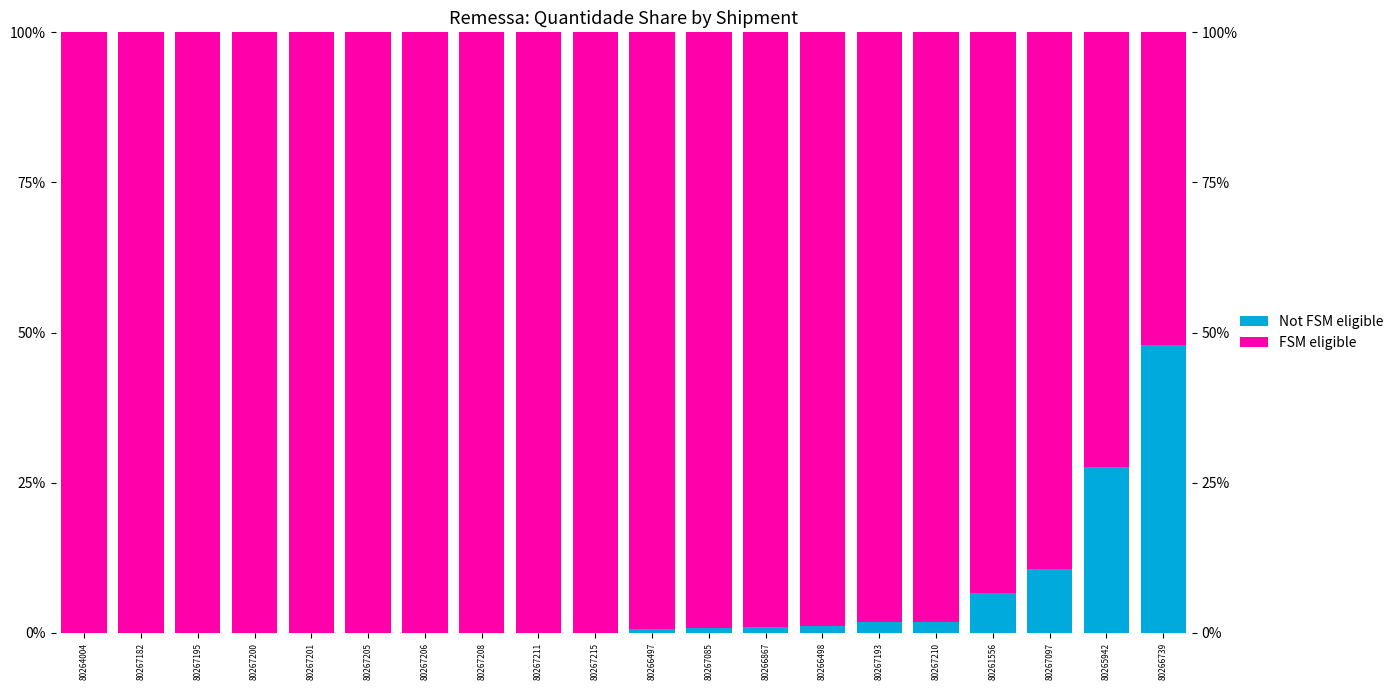

Reading left to right, what are all the values shown in this chart?

Not FSM eligible: 80264004=0.0	80267182=0.0	80267195=0.0	80267200=0.0	80267201=0.0	80267205=0.0	80267206=0.0	80267208=0.0	80267211=0.0	80267215=0.0	80266497=0.6	80267085=0.9	80266867=1.0	80266498=1.2	80267193=1.8	80267210=1.8	80261556=6.6	80267097=10.7	80265942=27.6	80266739=47.9
FSM eligible: 80264004=100.0	80267182=100.0	80267195=100.0	80267200=100.0	80267201=100.0	80267205=100.0	80267206=100.0	80267208=100.0	80267211=100.0	80267215=100.0	80266497=99.4	80267085=99.1	80266867=99.0	80266498=98.8	80267193=98.2	80267210=98.2	80261556=93.4	80267097=89.3	80265942=72.4	80266739=52.1